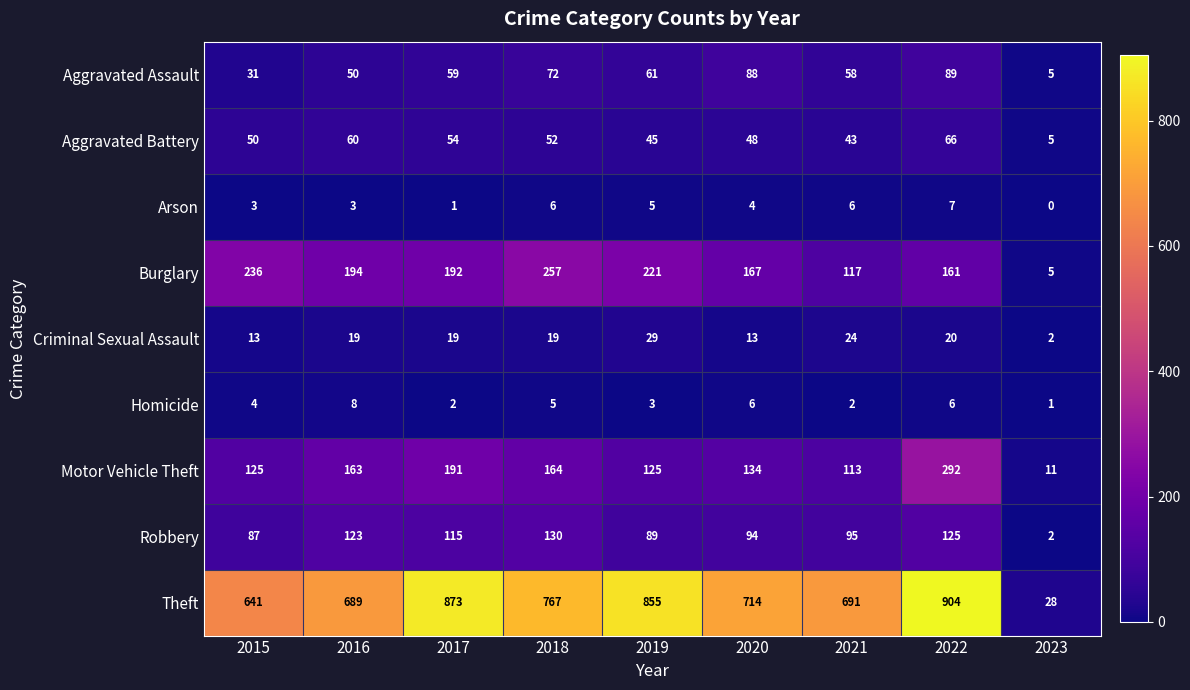

Between 2016 and 2022, which series saw the biggest shift?

Theft